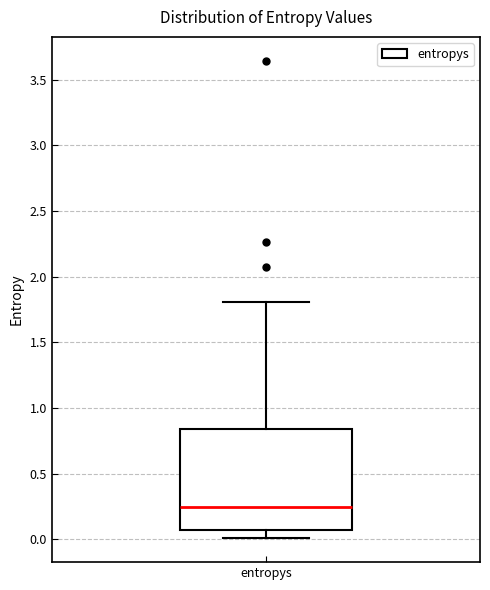

Read this box plot against the y-axis: the position of the median line, the range covered by the box, and the ends of both whiskers. The values are not printed on the chart, so give them approximately, as read against the axis.

median 0.25, box 0.05 to 0.85, whiskers 0.00 to 1.80